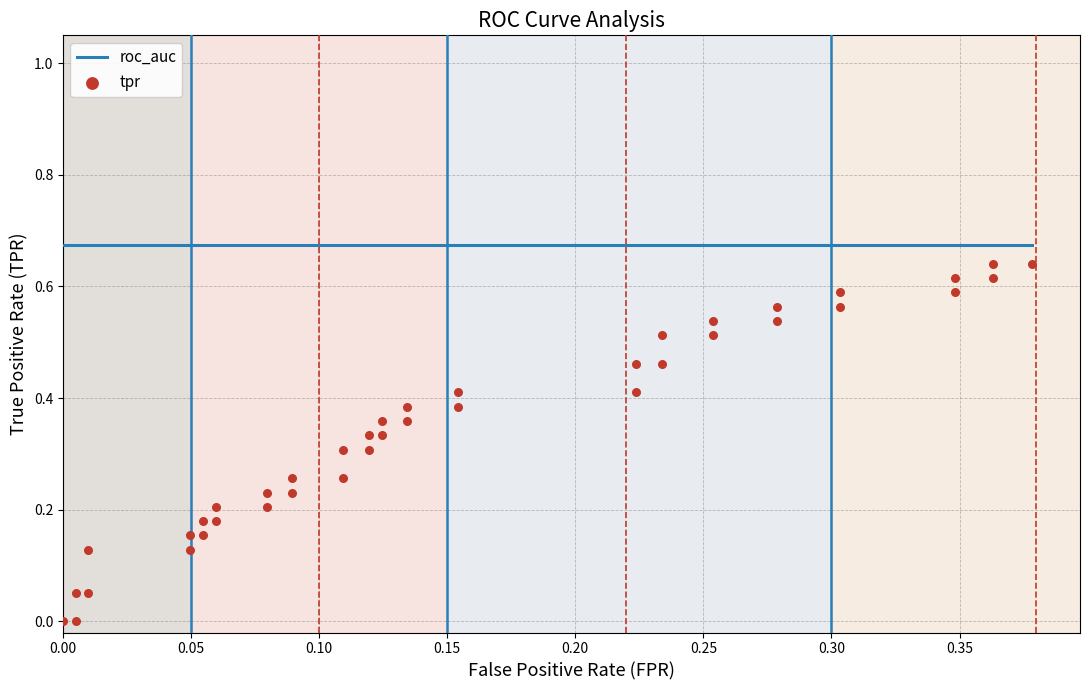

At how many categories does at least one series exceed 0?

40